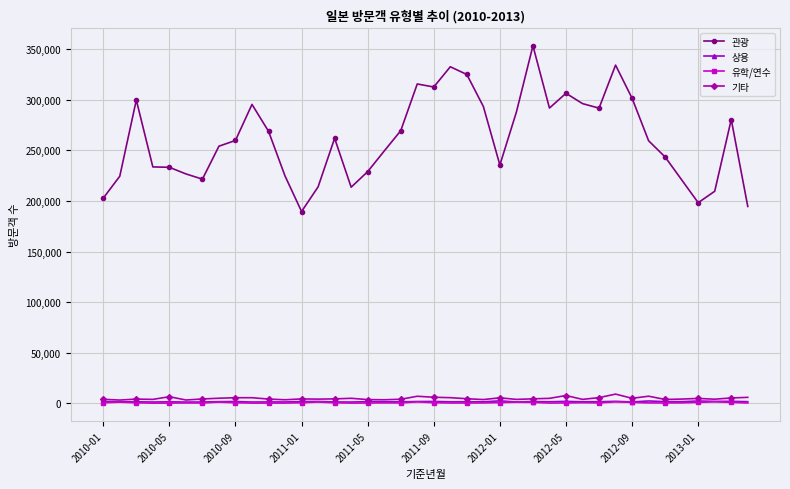

What is the greatest value displayed?

353455